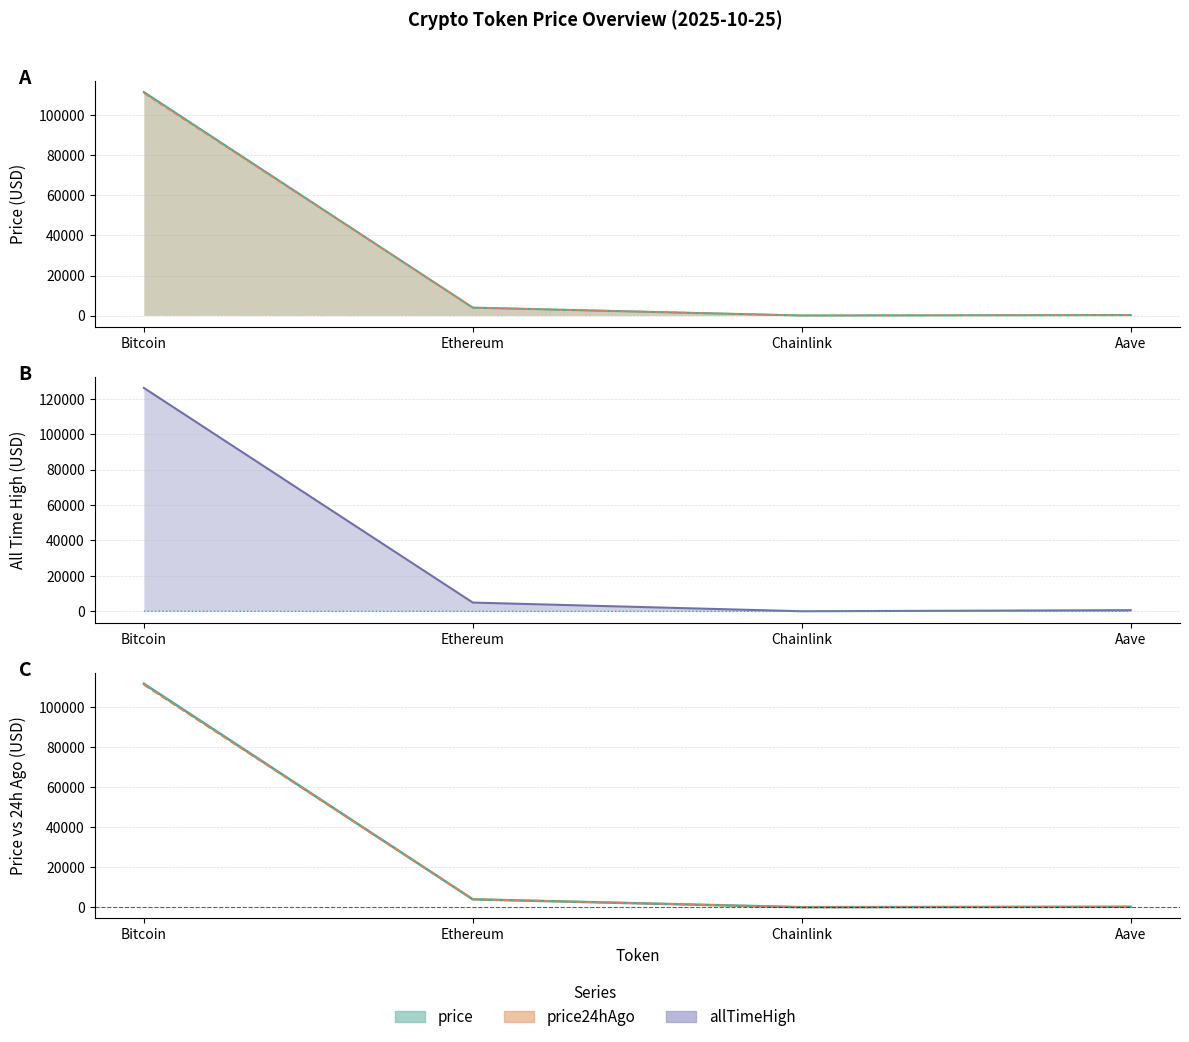

True or false: allTimeHigh has more than 2 points higher than both neighbors.

False